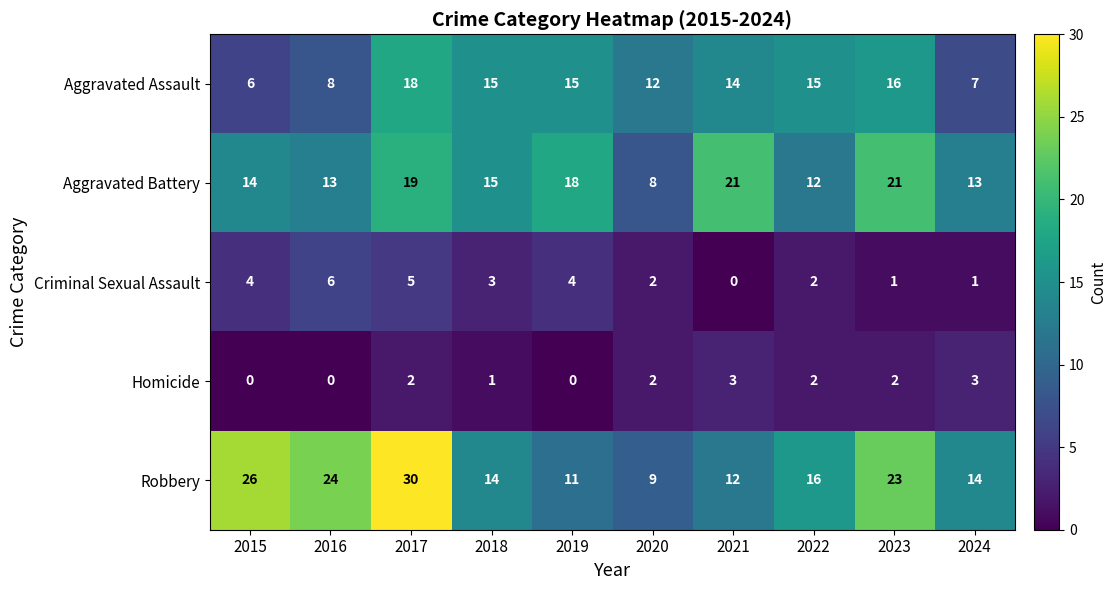

What is the maximum value shown in the chart?

30